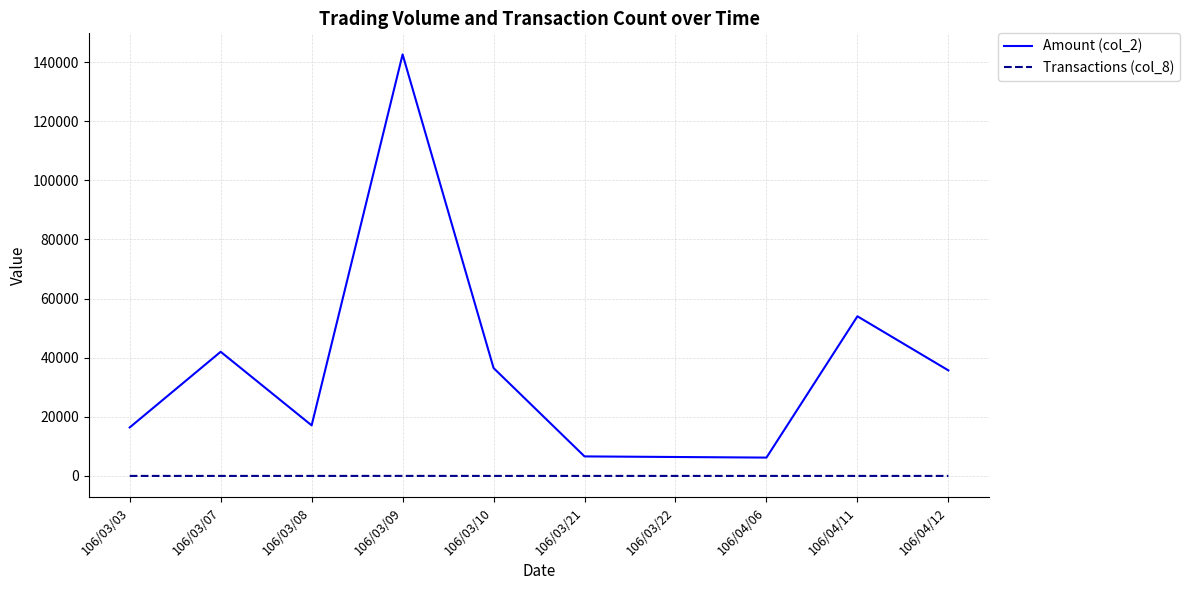

Count the Transactions (col_8) values in the range 1 to 2.

9